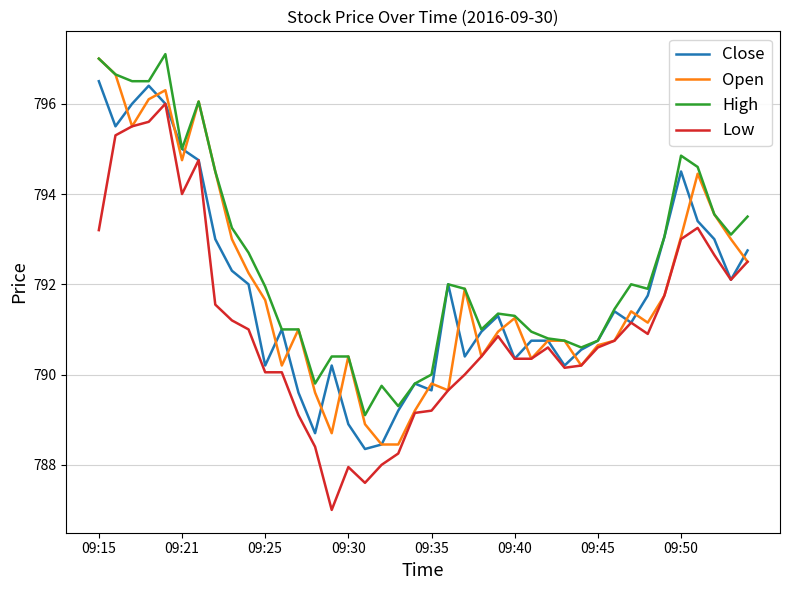

Which series has the largest total across all categories?

High